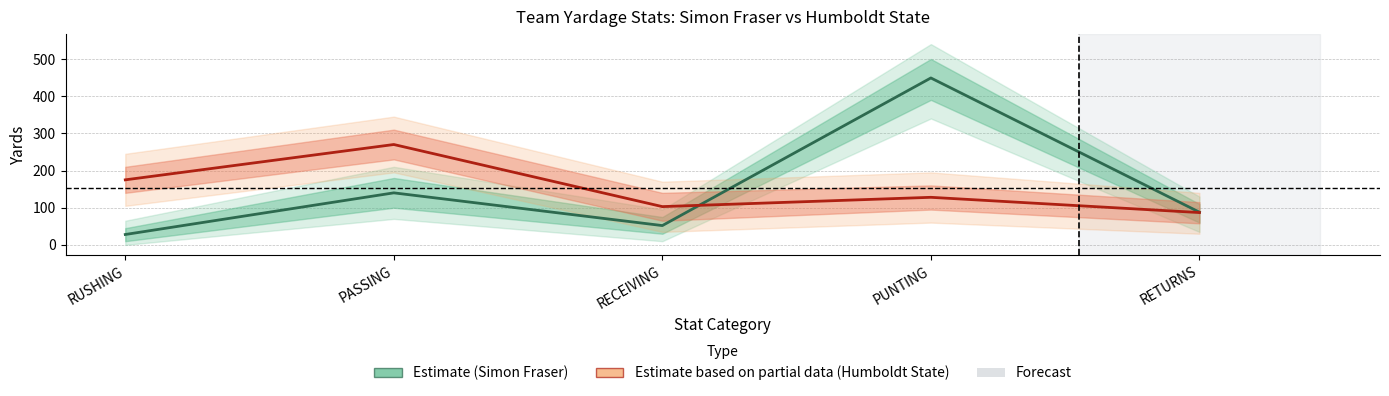

What is the difference between the highest and lowest values at PUNTING?

321